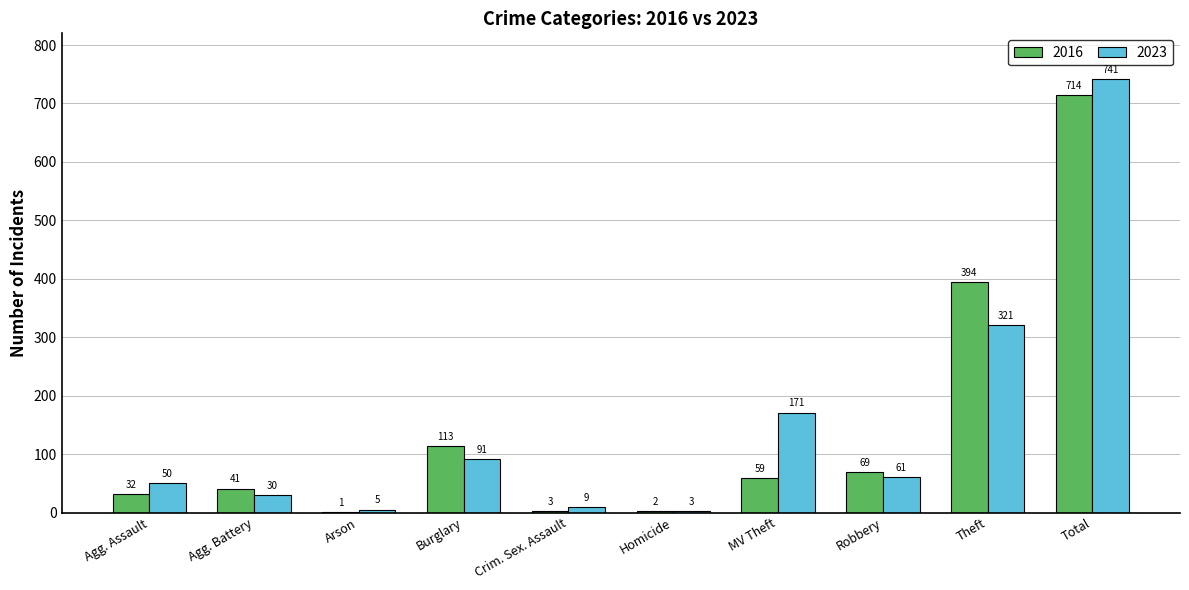

True or false: 2016 has a value of 537 at Theft.

False